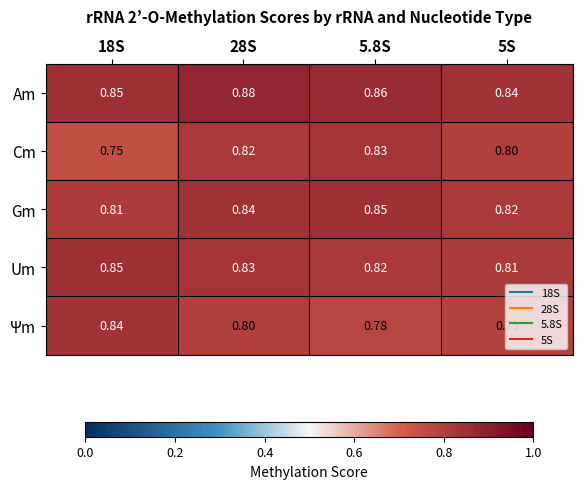

What is the total value across all series at 5S?

4.1